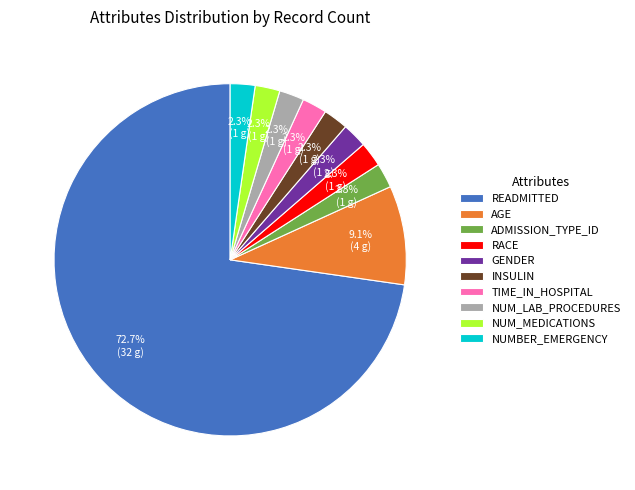

What is the ratio of the value at GENDER to the value at NUM_LAB_PROCEDURES?

1.0